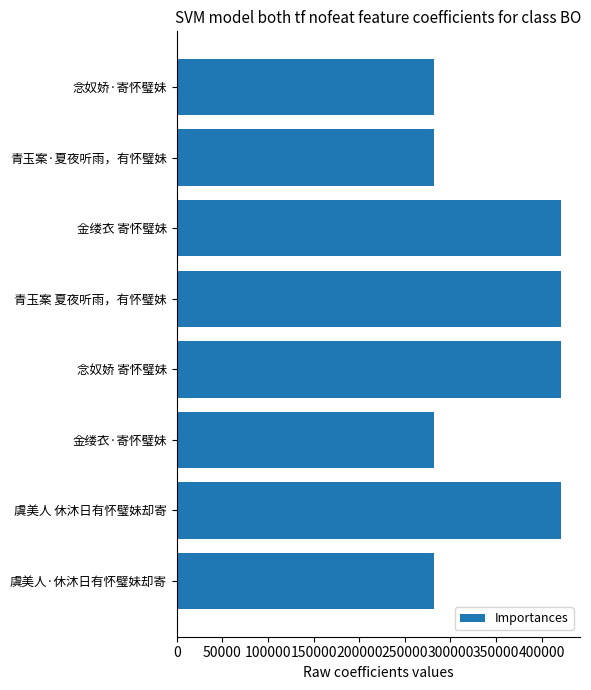

What is the ratio of the value at 虞美人·休沐日有怀璧妹却寄 to the value at 青玉案 夏夜听雨，有怀璧妹?

0.7